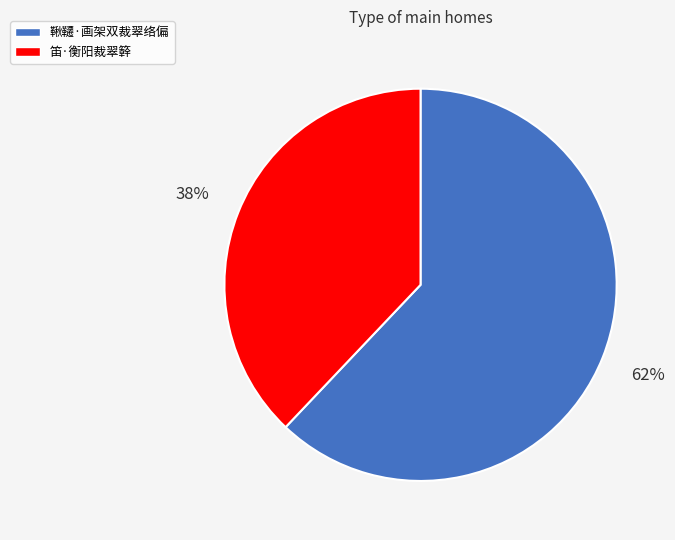

Is there a majority slice in this chart?

Yes